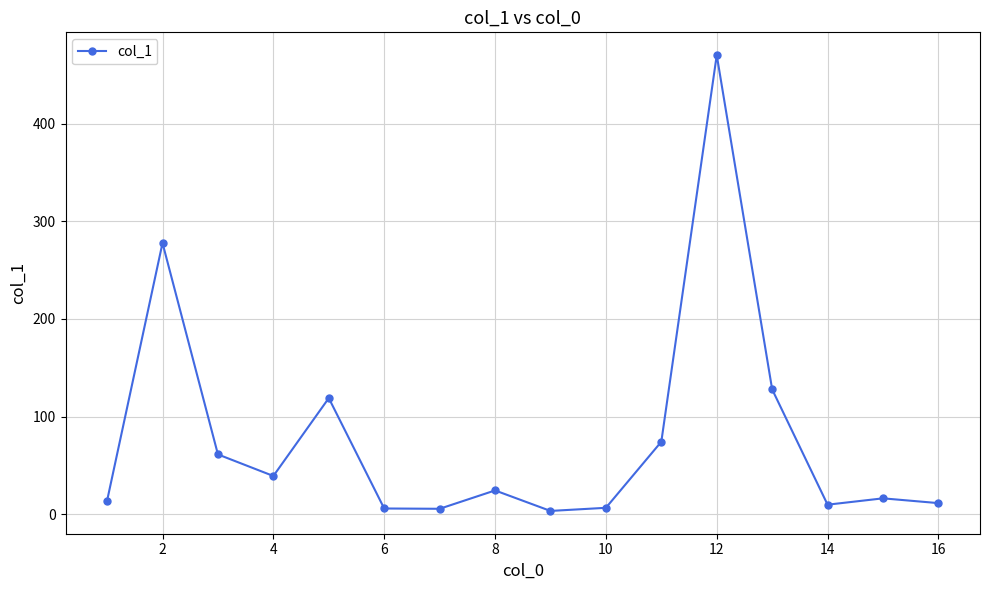

True or false: there are more than 0 points higher than both neighbors.

True